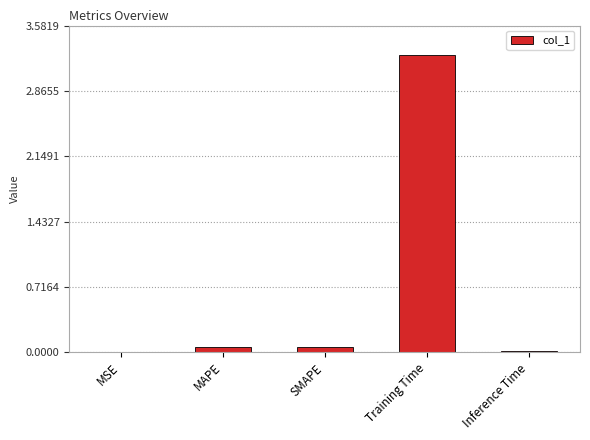

Which category has the highest value across all series?

Training Time